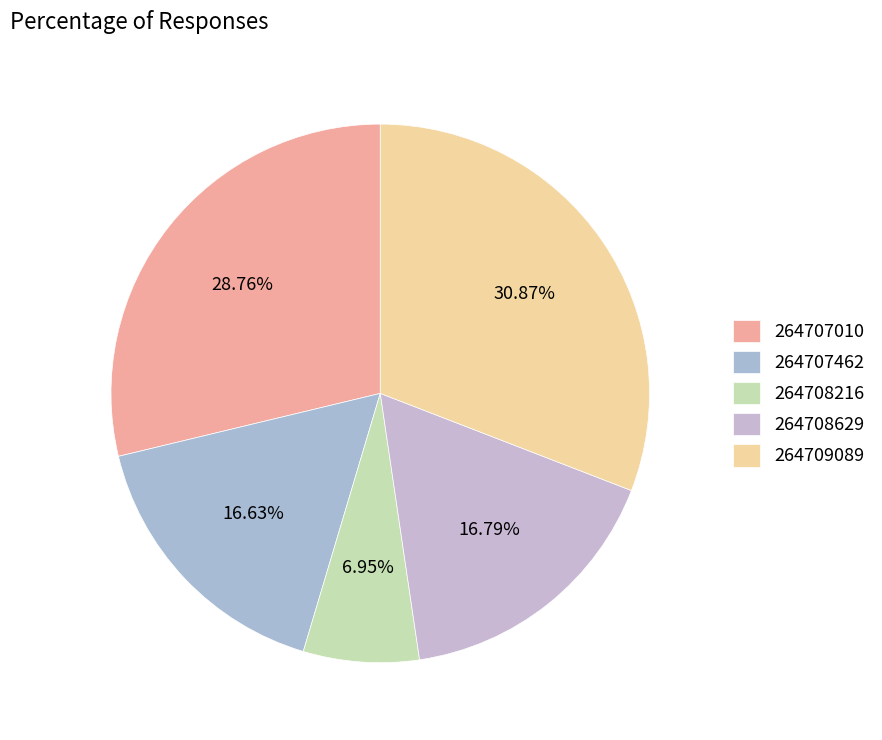

What is the ratio of the value at 264708629 to the value at 264708216?

2.4